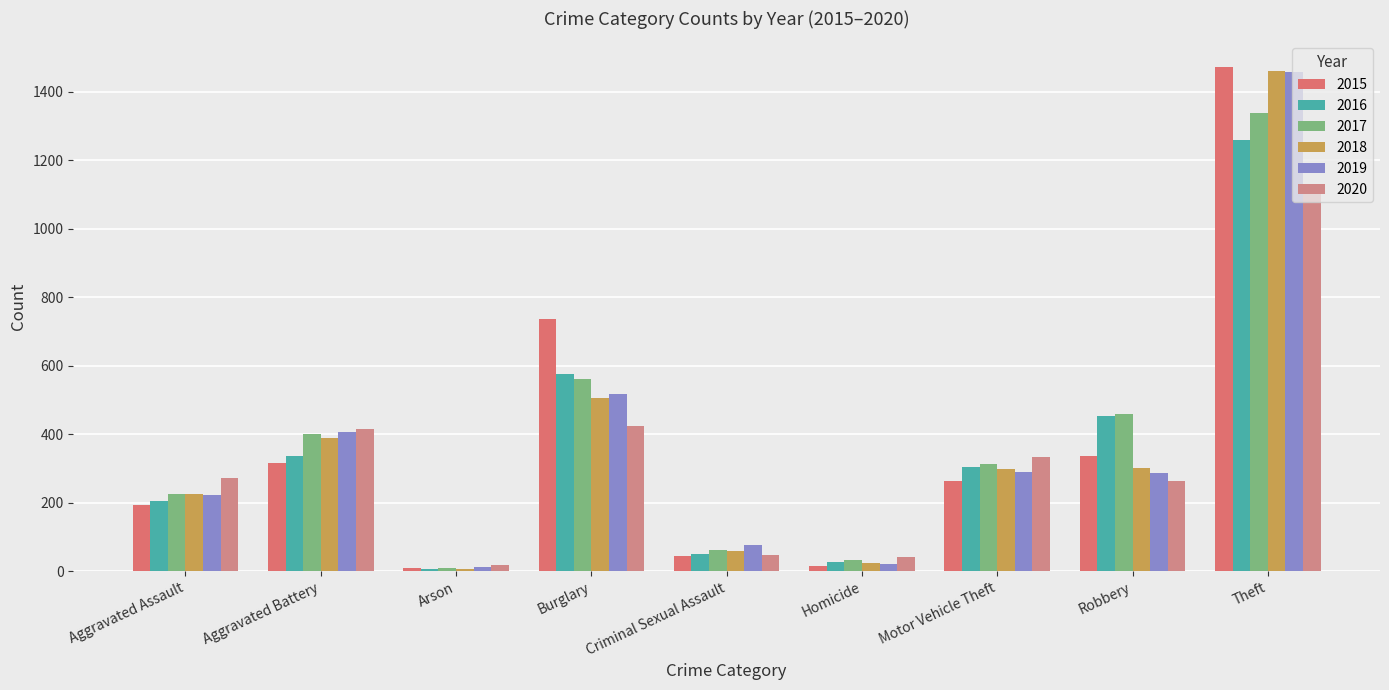

What is the total value across all series at Aggravated Assault?

1346